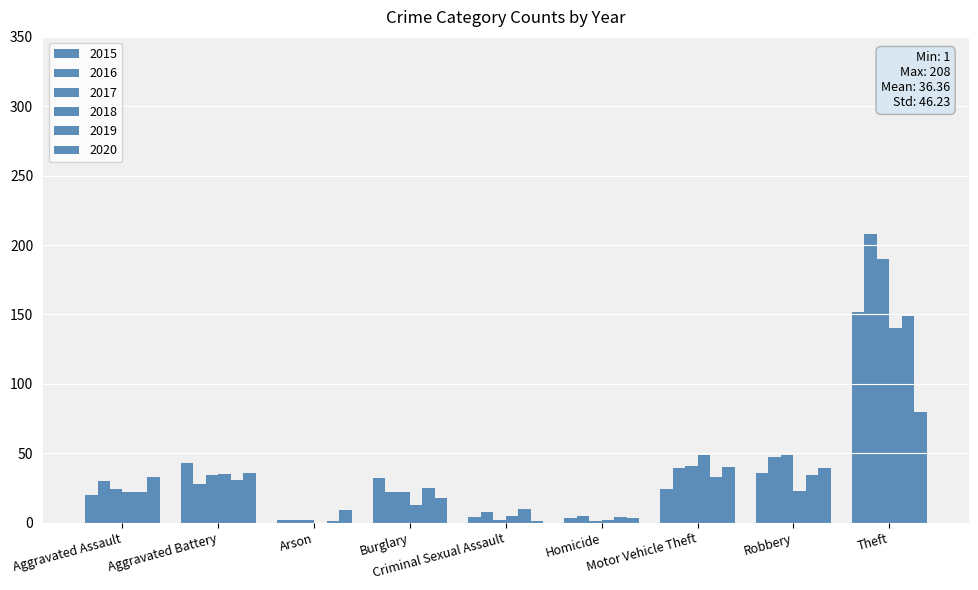

Are the bars horizontal?

No